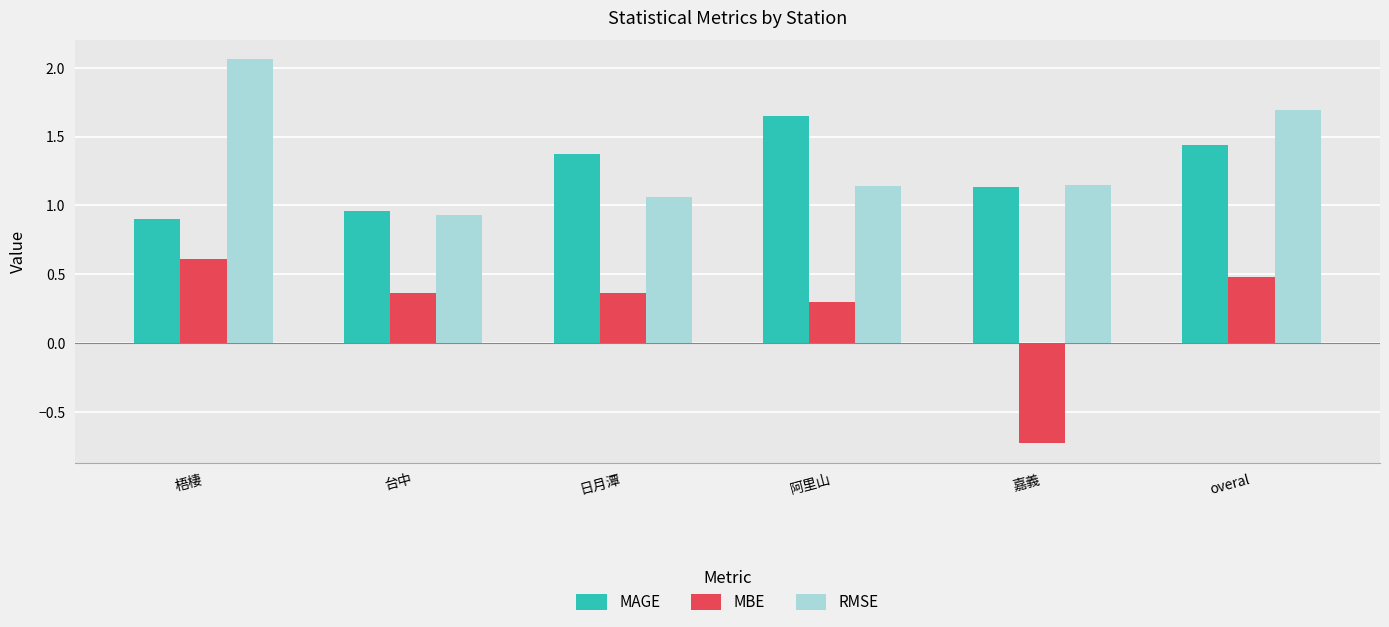

The value of MBE at 阿里山 is 0.5. True or false?

False